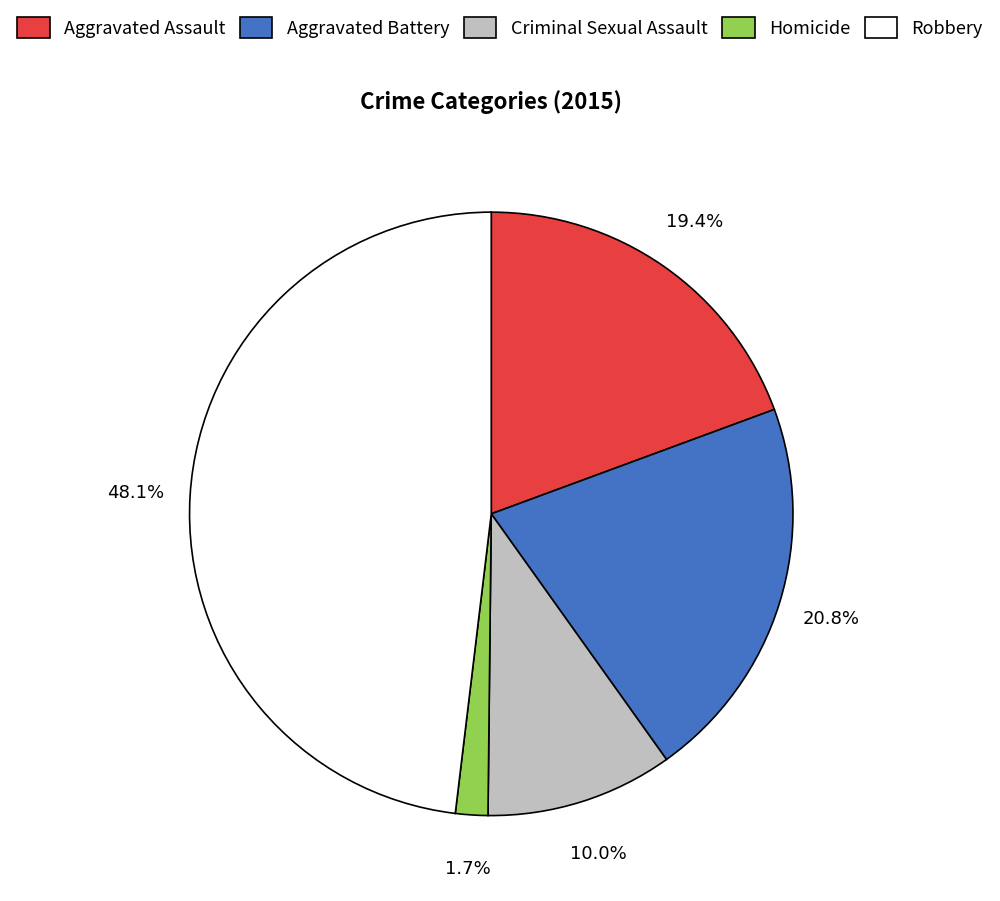

To the nearest percent, what is the difference between the Homicide and Aggravated Assault slice percentages?

18%